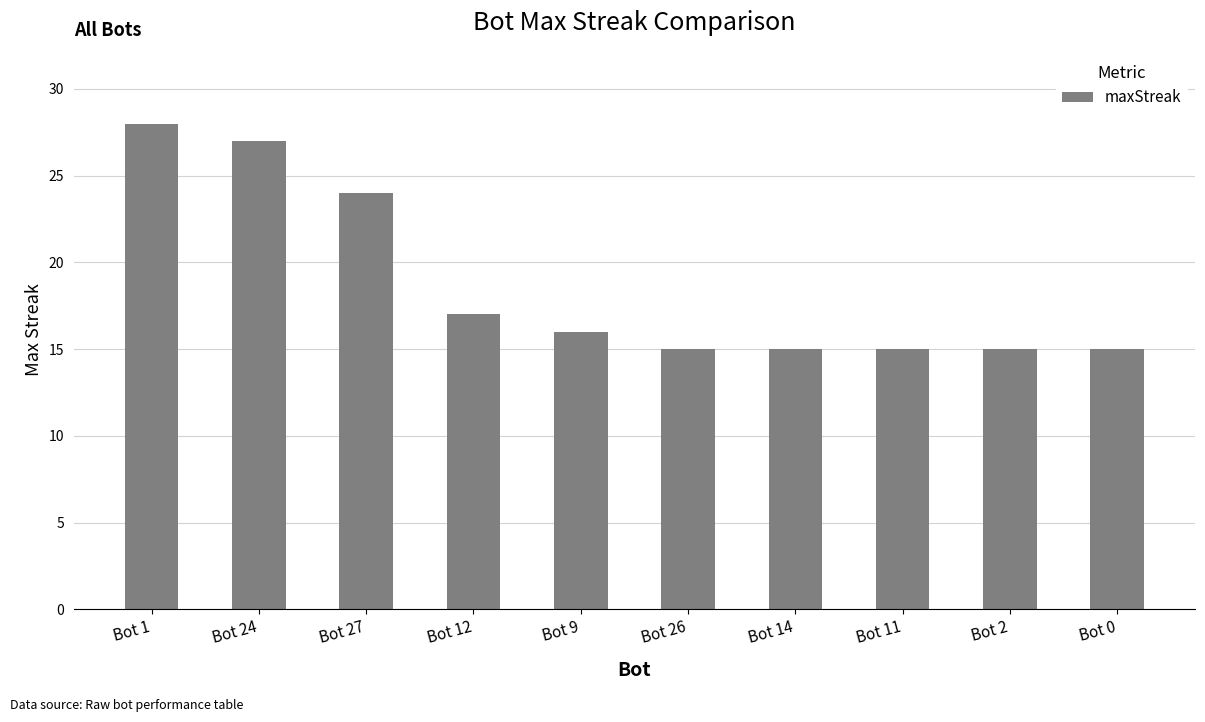

What position from the left is Bot 26?

6